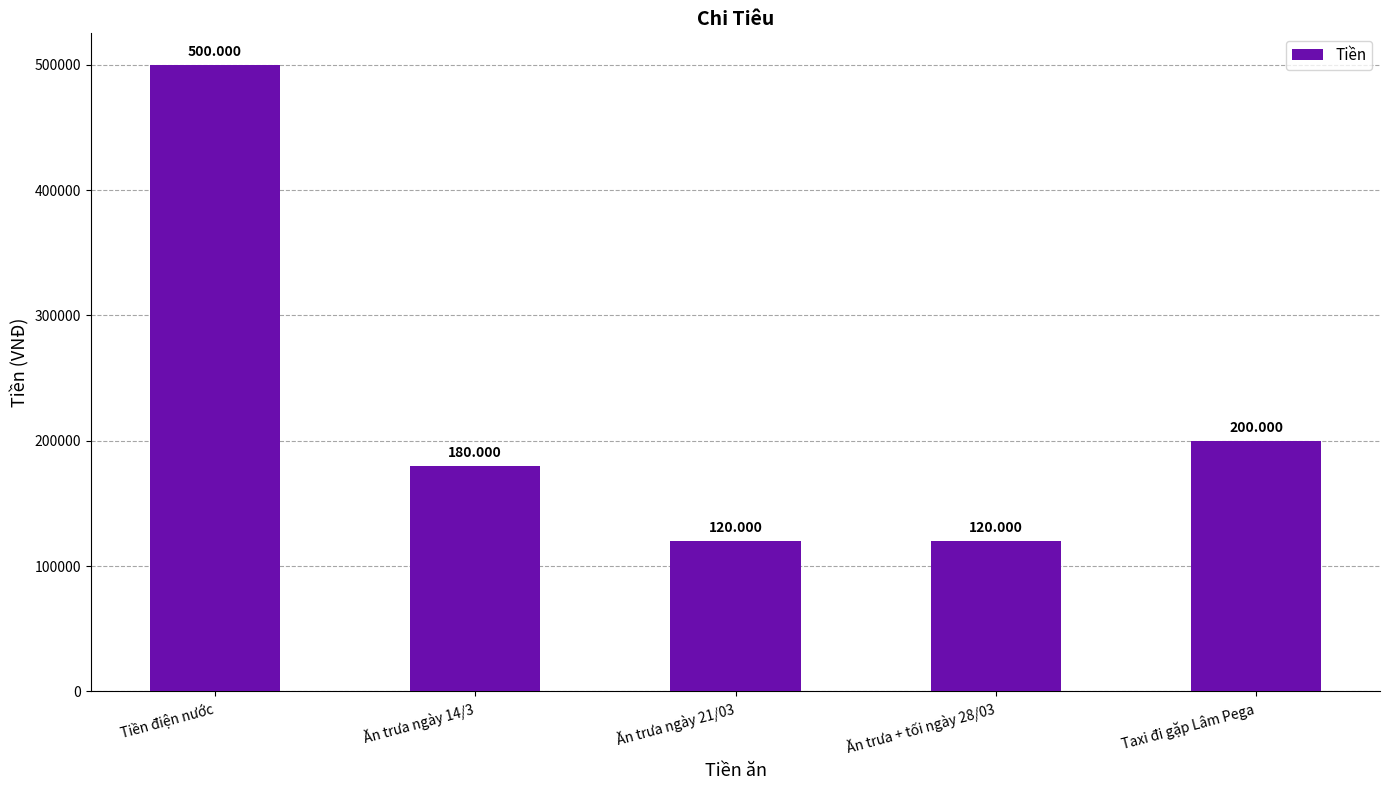

How many bars are there in total?

5